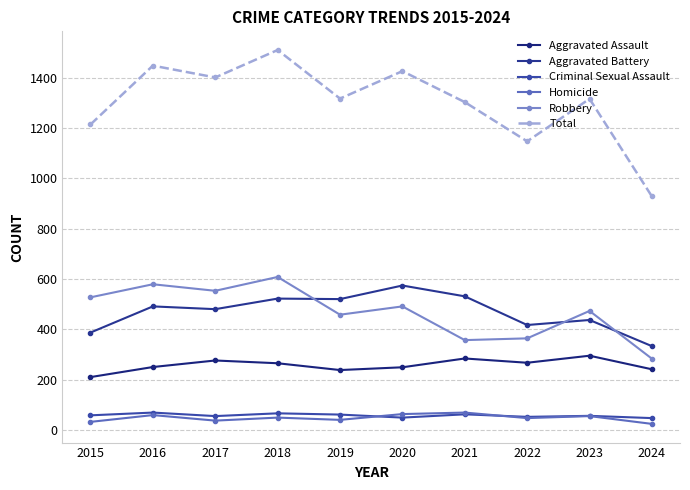

True or false: Total has a value of 360 at 2020.

False